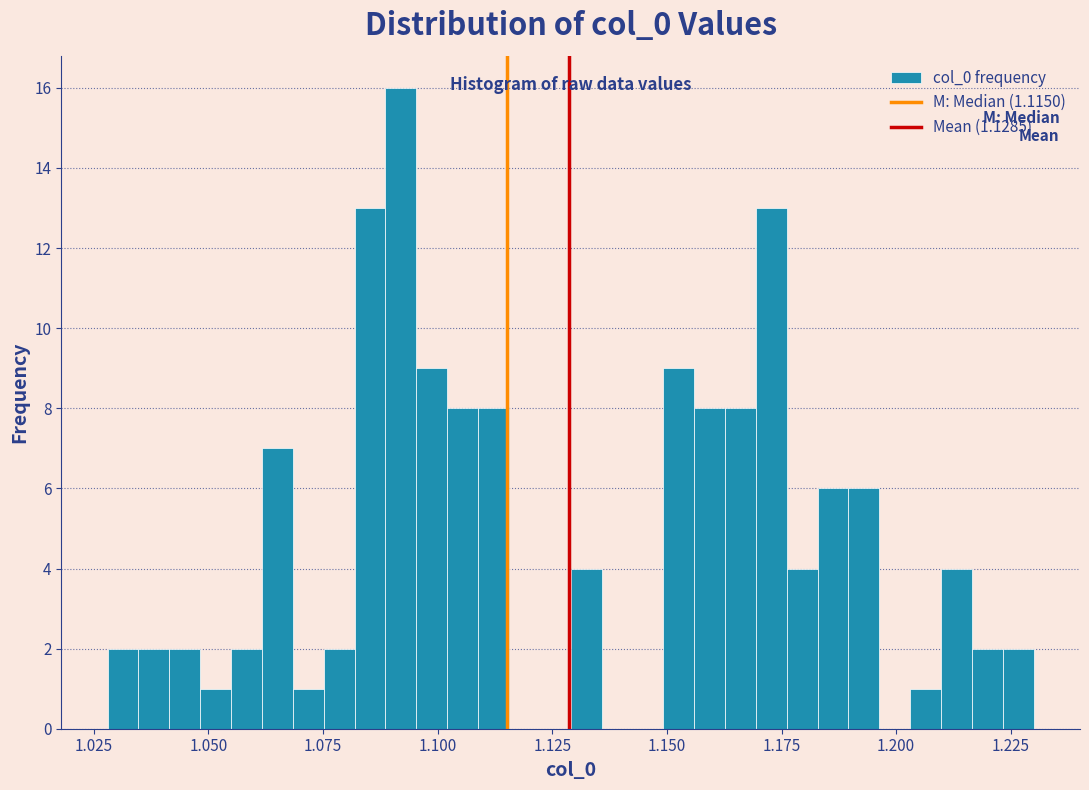

Around what value on the x-axis is the tallest bar? Give the approximate position of its centre, as read against the axis.

1.090